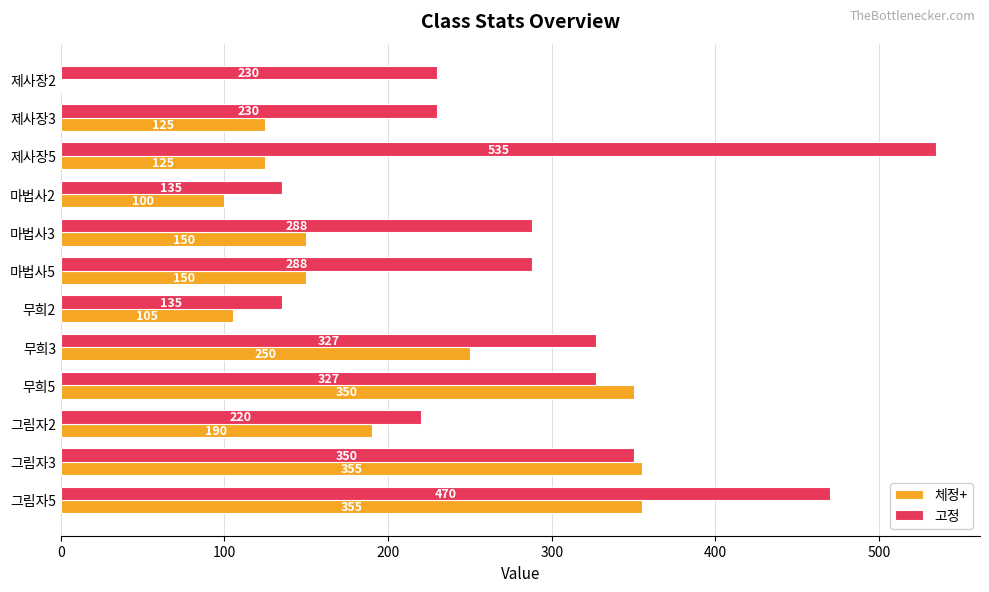

Which series changed the most between 제사장2 and 무희2?

체정+